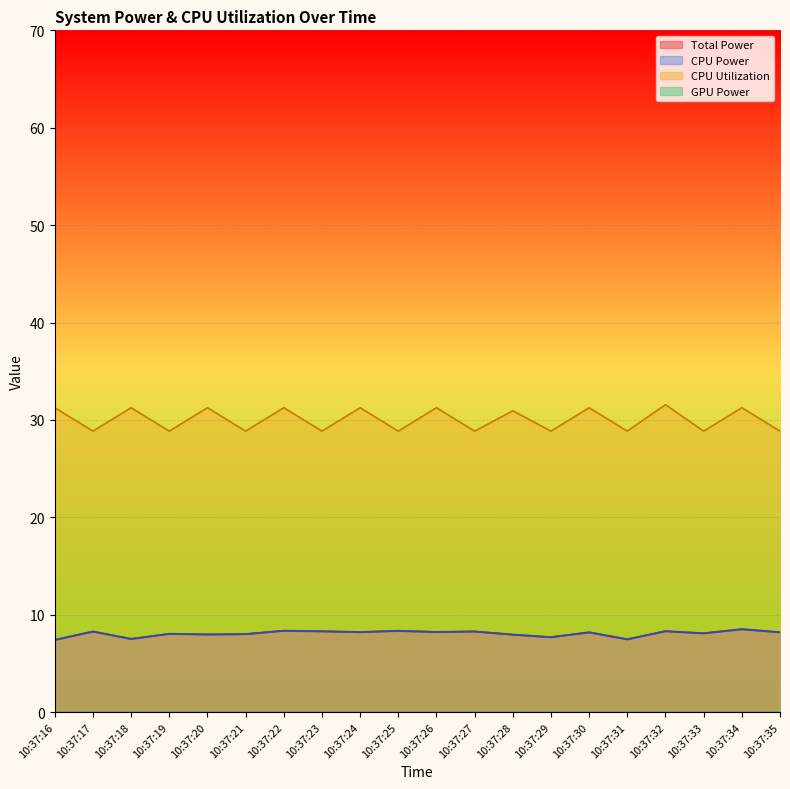

True or false: CPU Utilization has a value of 31.6 at 10:37:32.

True